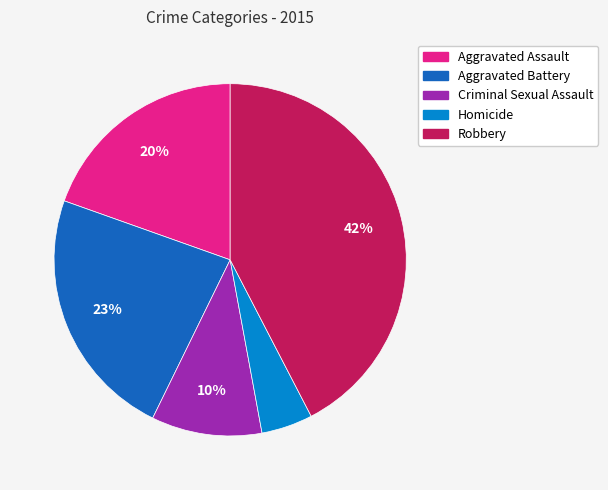

To the nearest percent, what is the combined percentage of Homicide and Aggravated Battery?

28%